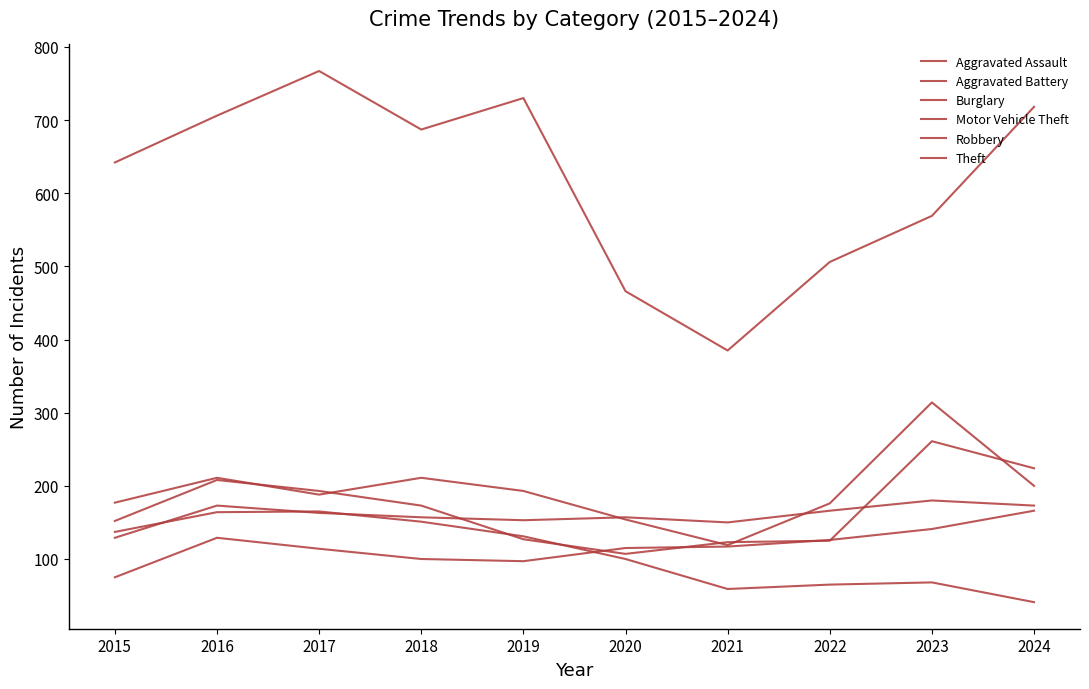

Is the value of Theft at 2023 greater than the value of Aggravated Battery at 2016?

Yes